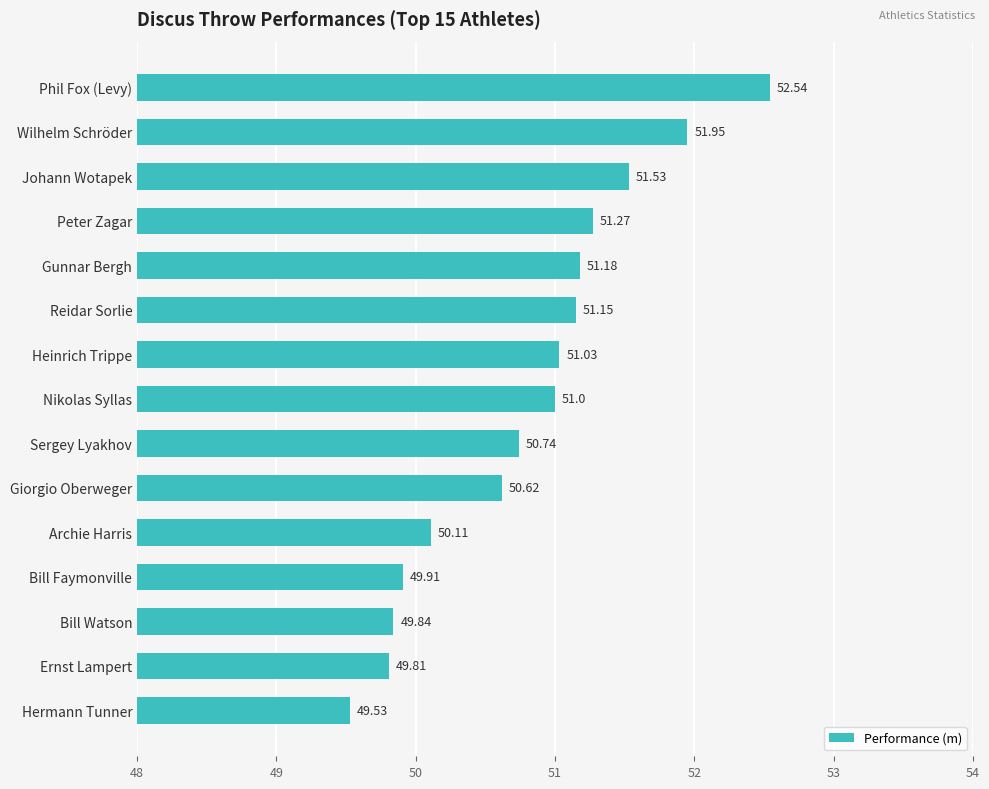

Which category has the lowest value across all series?

Hermann Tunner